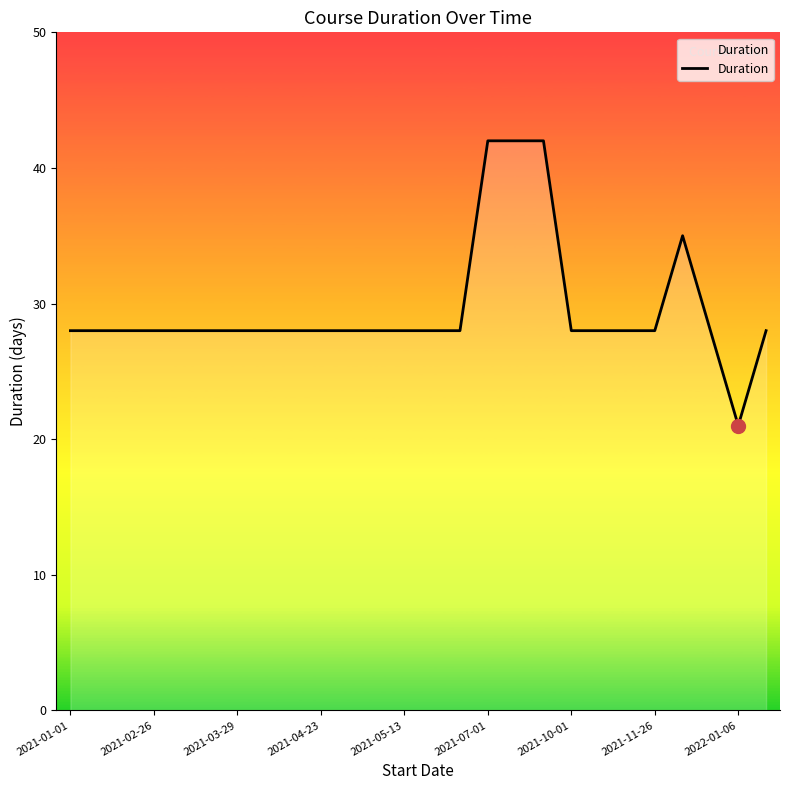

What is the smallest value displayed?

21